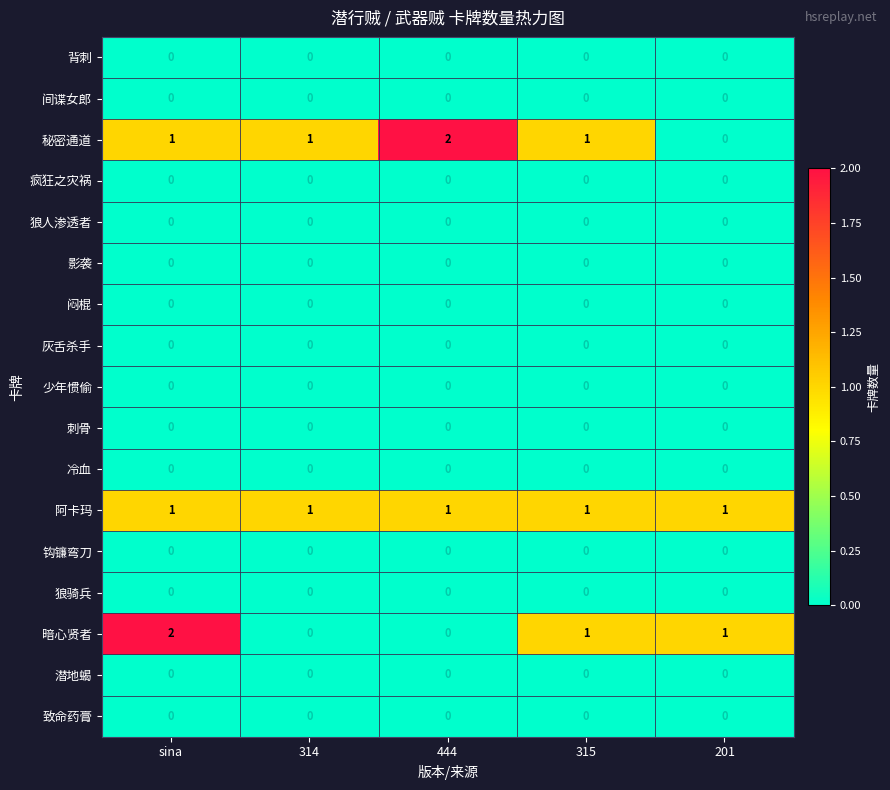

At how many categories does at least one series exceed 0?

5